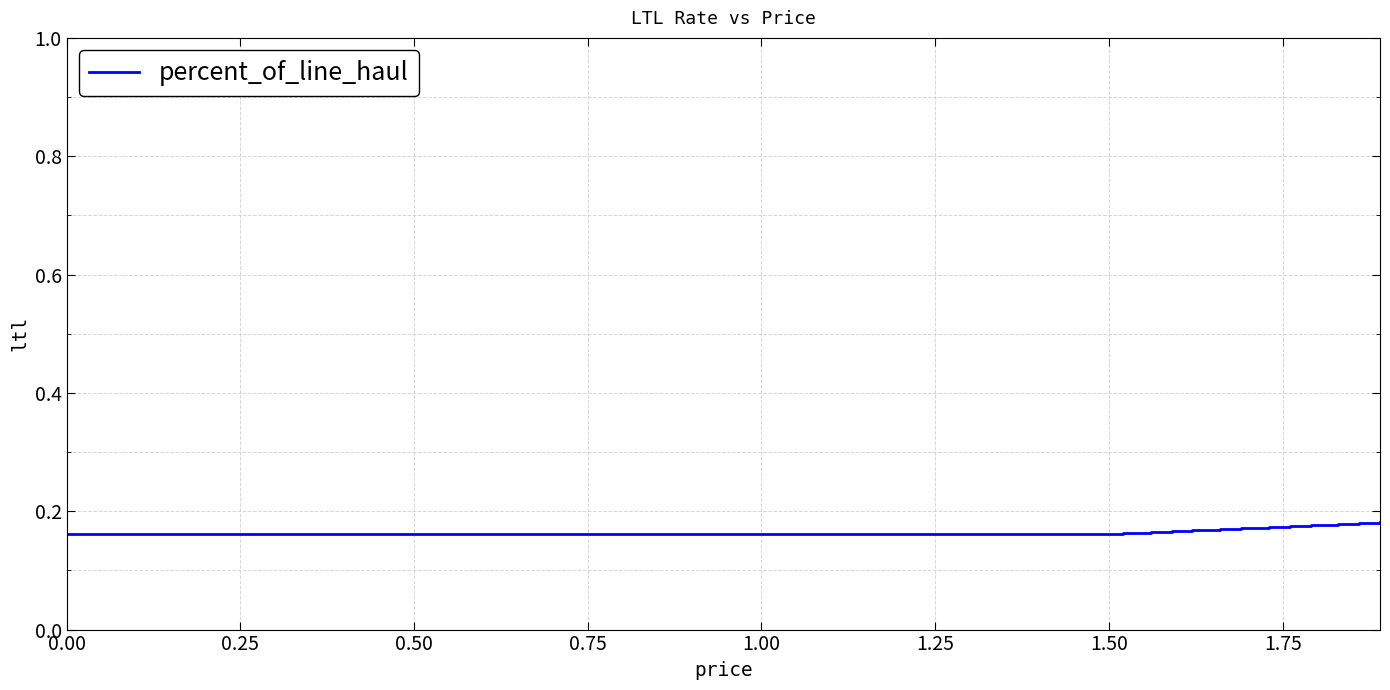

Is this an area chart (filled region under the line)?

No